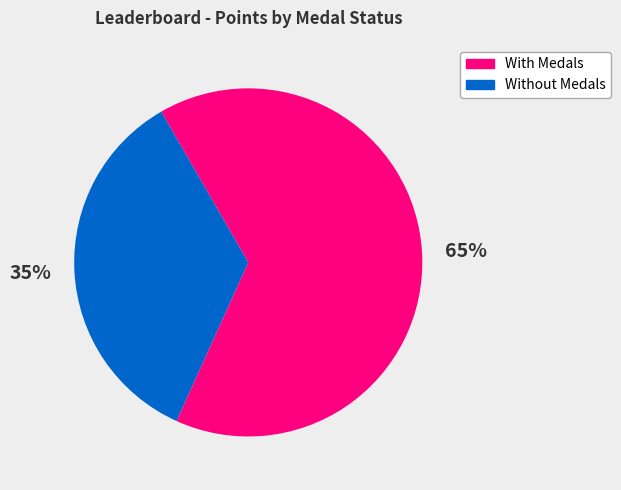

What is the ratio of the value at With Medals to the value at Without Medals?

1.9